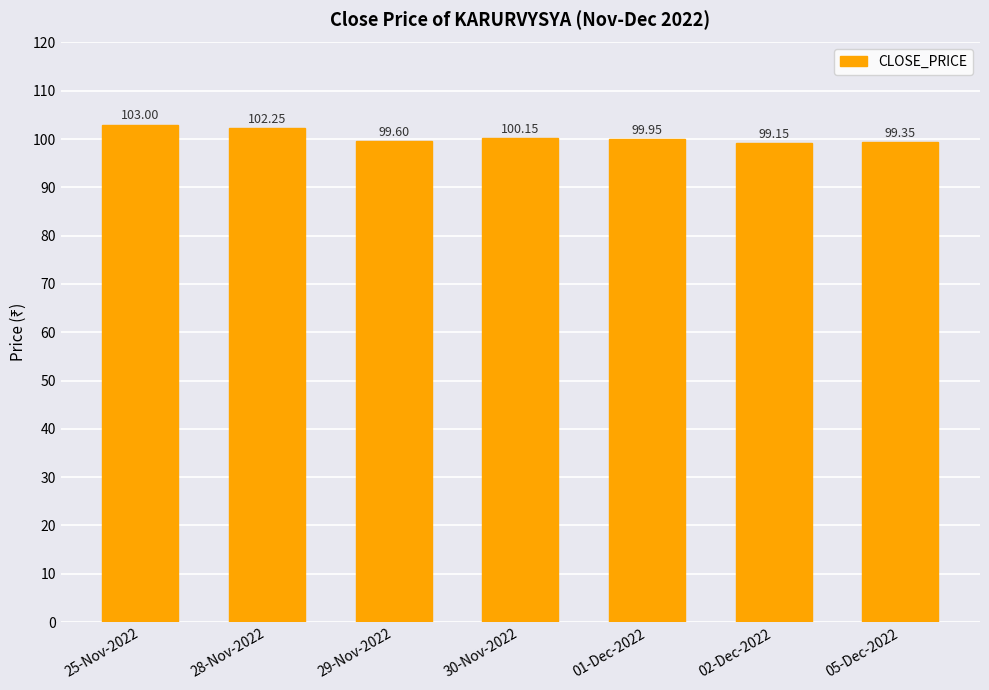

List the labels in order of value, smallest first.

02-Dec-2022, 05-Dec-2022, 29-Nov-2022, 01-Dec-2022, 30-Nov-2022, 28-Nov-2022, 25-Nov-2022